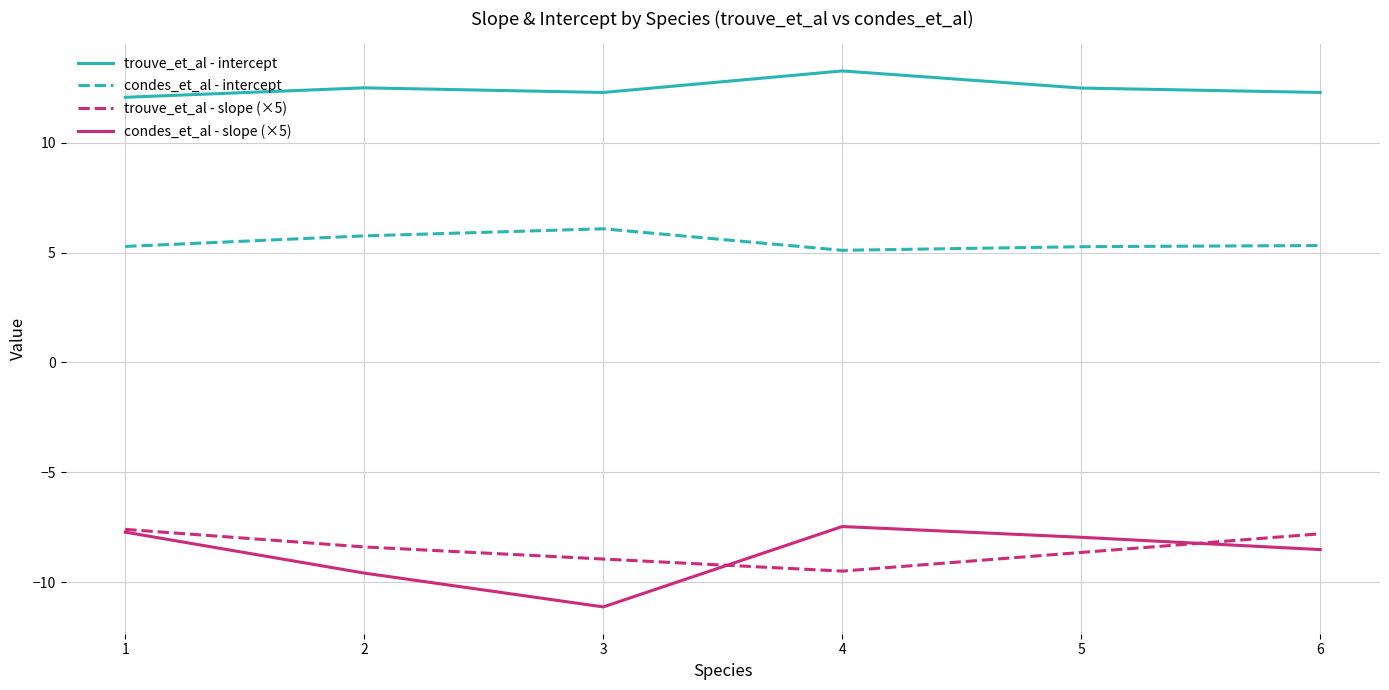

What is the minimum value shown in the chart?

-11.1